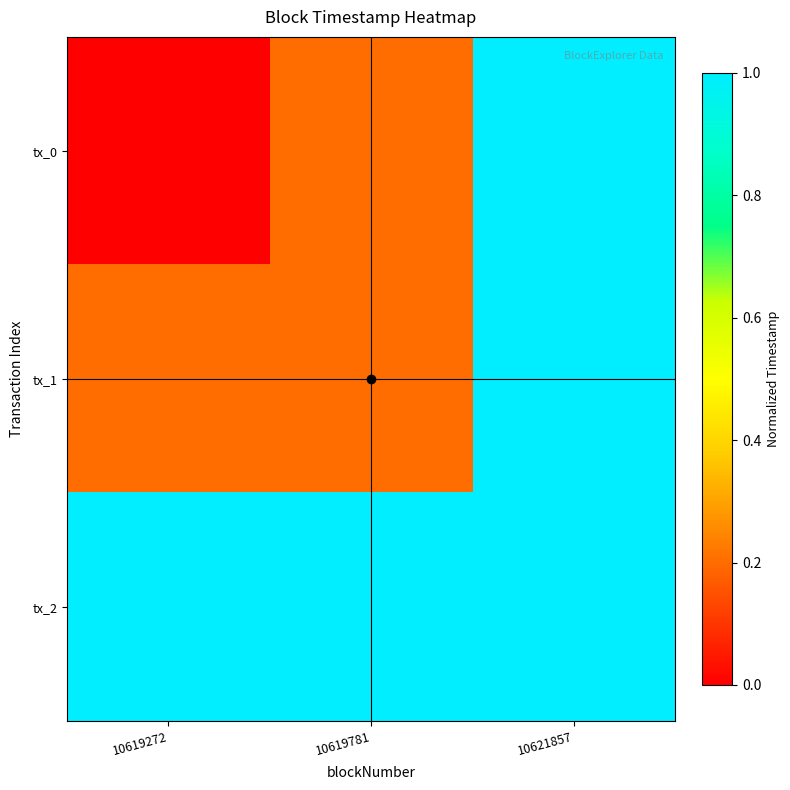

Reading right to left, list all the values displayed in this chart.

tx_0: 10621857=1.0	10619781=0.2	10619272=0.0
tx_1: 10621857=1.0	10619781=0.2	10619272=0.2
tx_2: 10621857=1.0	10619781=1.0	10619272=1.0